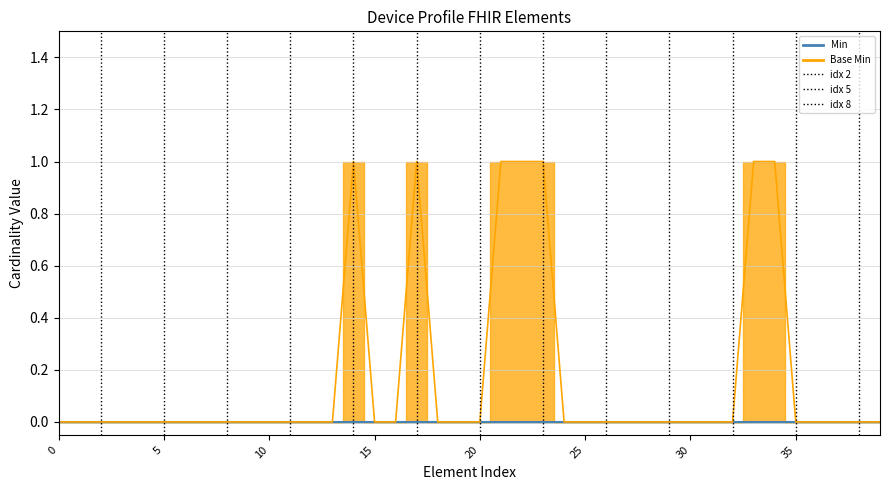

What position from the left is Device.deviceName.name?

33